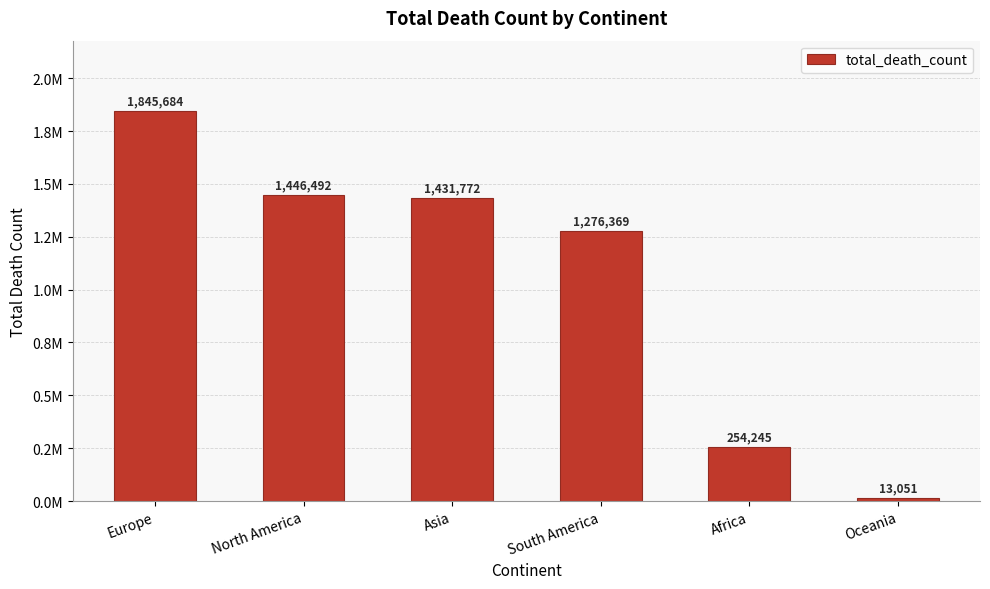

Rank the categories by value from lowest to highest.

Oceania, Africa, South America, Asia, North America, Europe